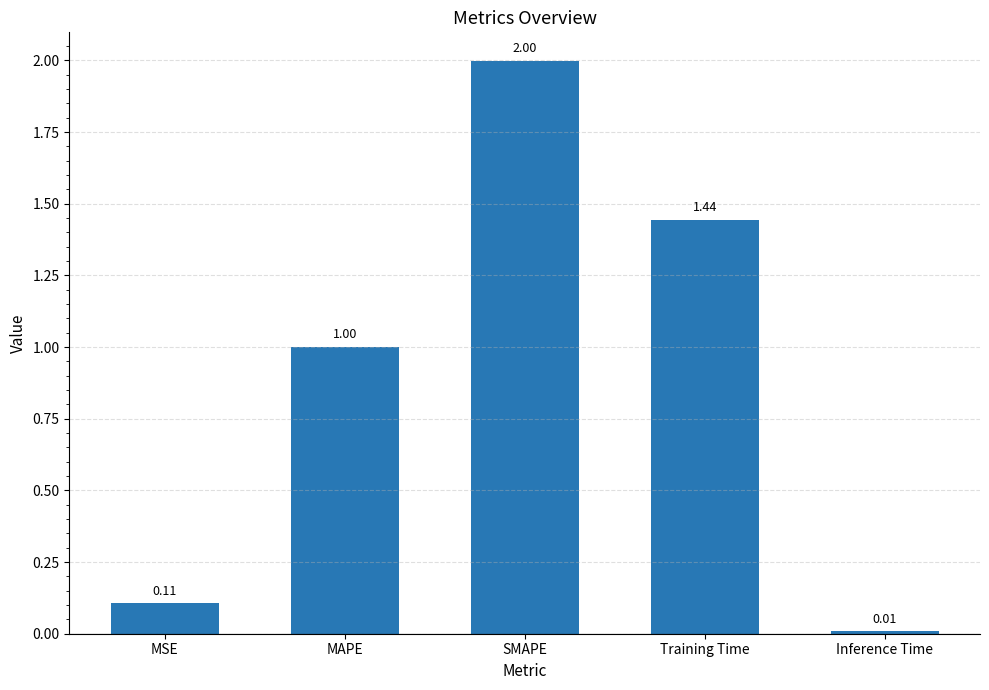

What position from the right is Inference Time?

1